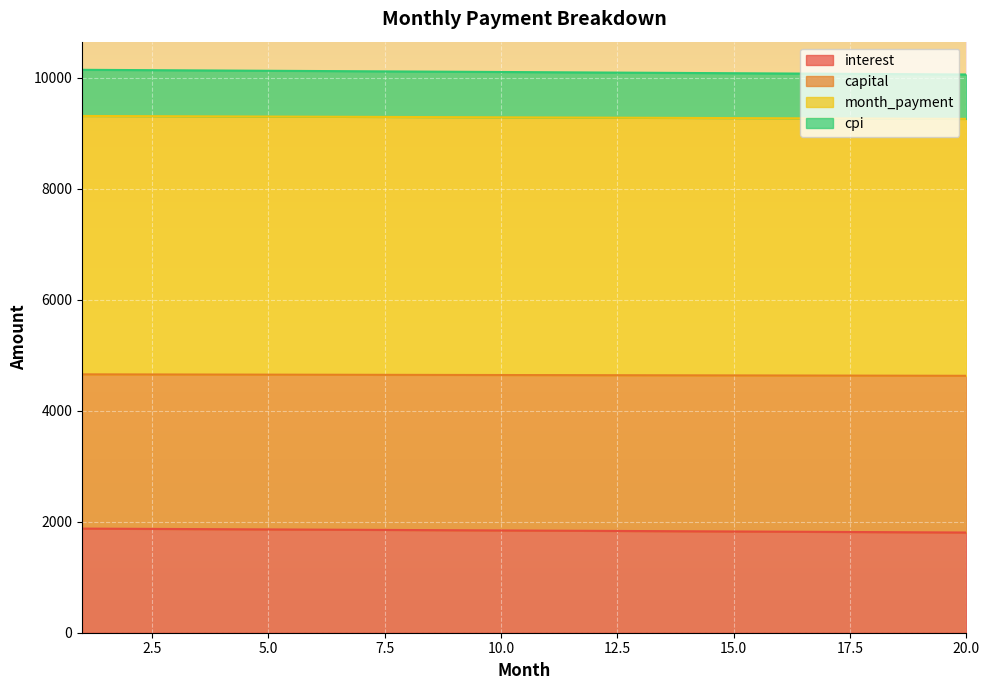

What is the sum of all month_payment values?

92872.9